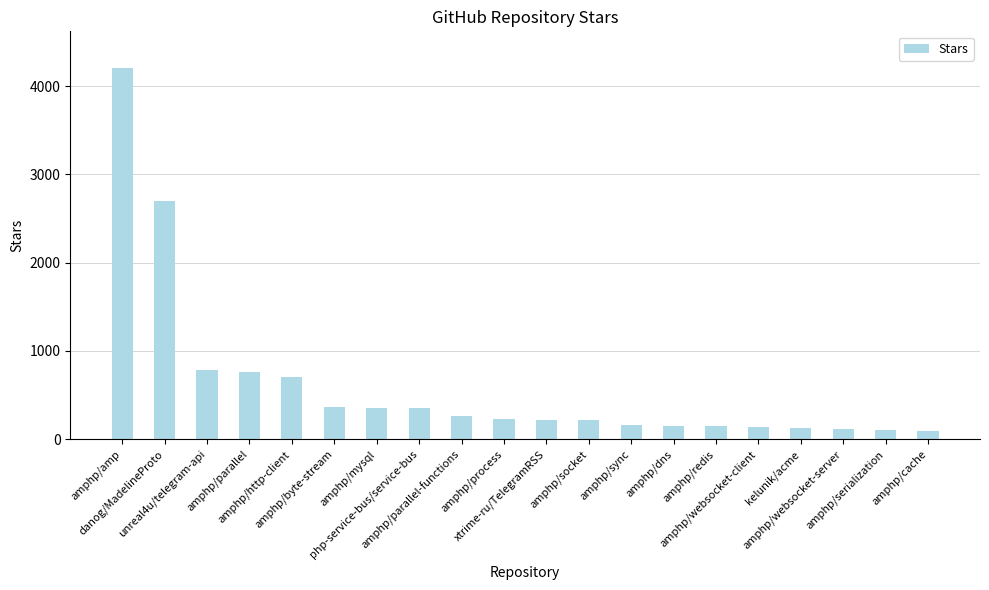

Which category has the highest value across all series?

amphp/amp